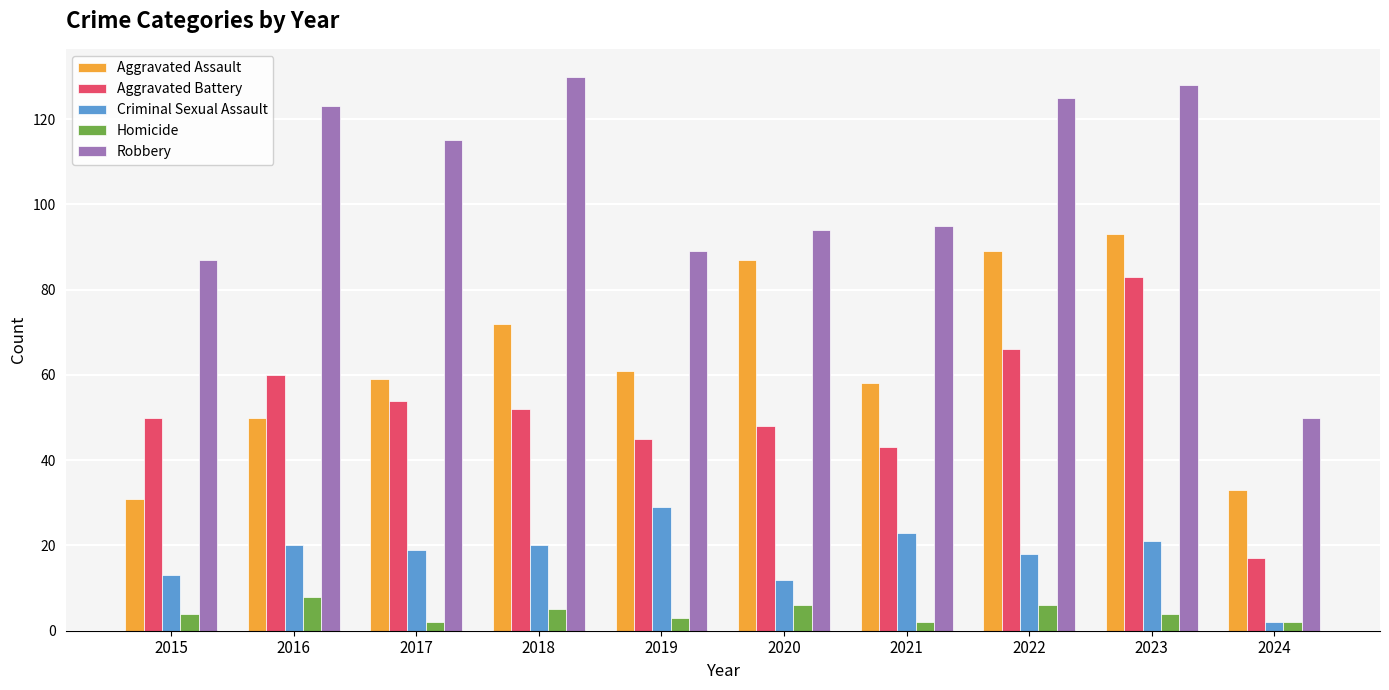

Rank the series by their maximum value, from highest to lowest.

Robbery, Aggravated Assault, Aggravated Battery, Criminal Sexual Assault, Homicide